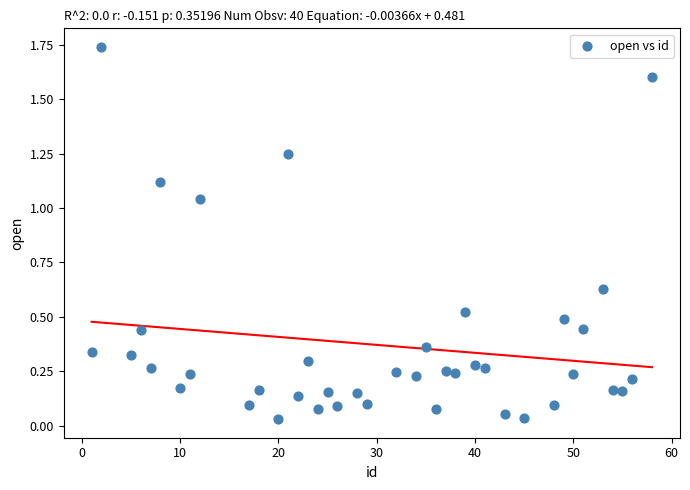

What is the range of X values (max minus min)?

57.0